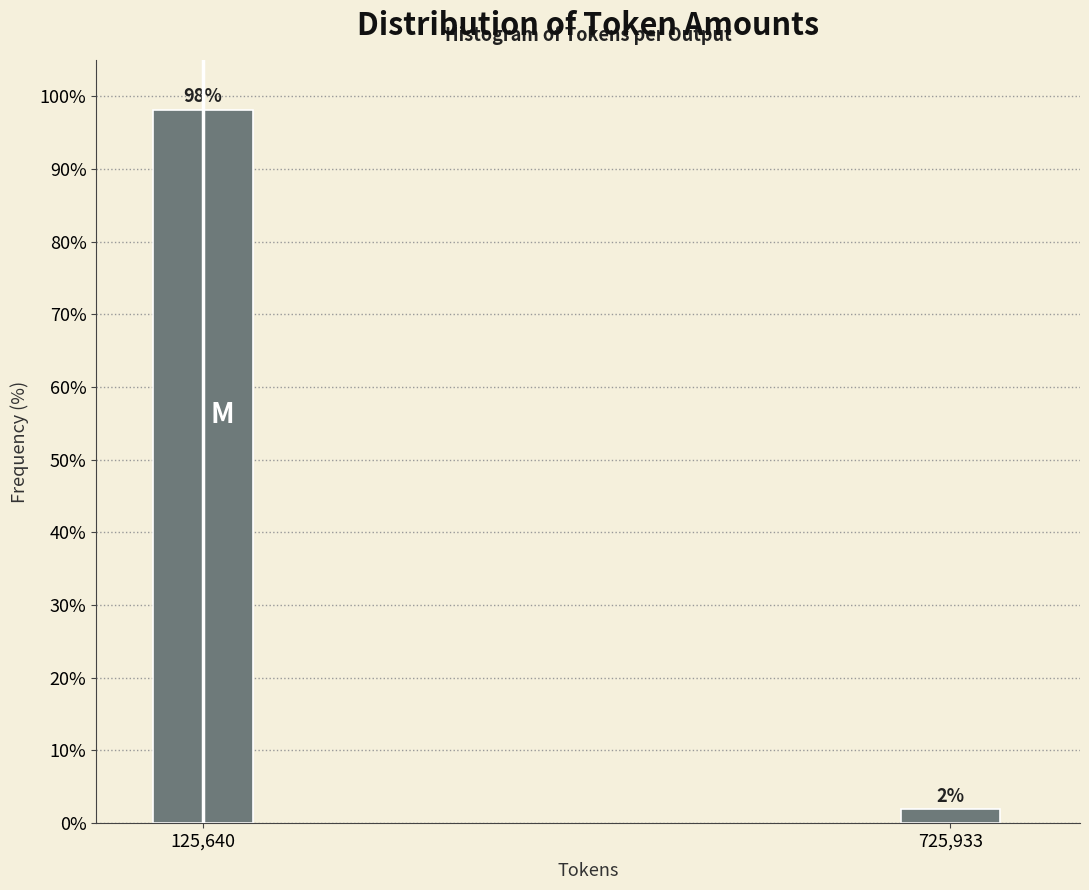

Which has a higher value, 125,640 or 725,933?

125,640